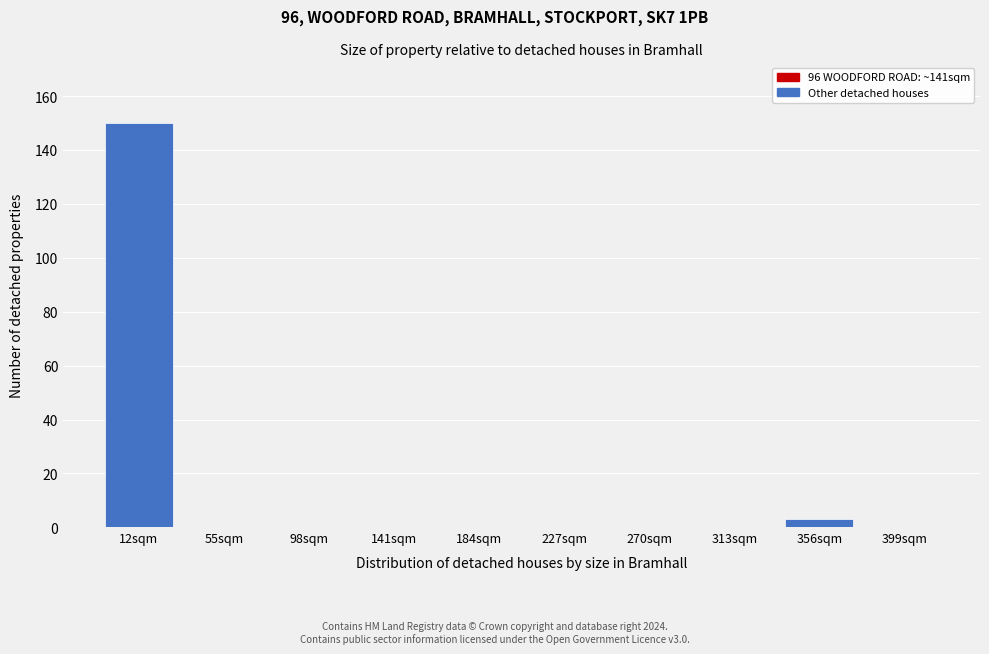

Reading left to right, list all the values displayed in this chart.

12sqm=150	55sqm=0	98sqm=0	141sqm=0	184sqm=0	227sqm=0	270sqm=0	313sqm=0	356sqm=3	399sqm=0